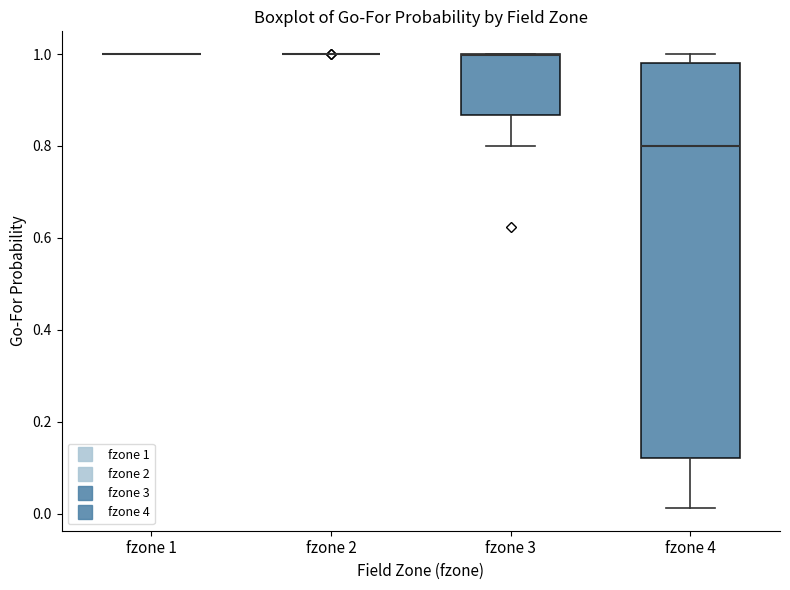

Reading left to right, read every box against the y-axis: the position of its median line, the range the box covers, and the ends of its whiskers. The values are not printed on the chart, so give them approximately, as read against the axis.

fzone 1: box collapsed to a line at 1.00, whiskers 1.00 to 1.00
fzone 2: box collapsed to a line at 1.00, whiskers 1.00 to 1.00
fzone 3: median 1.00 (drawn on the box's upper edge), box 0.86 to 1.00, whiskers 0.80 to 1.00
fzone 4: median 0.80, box 0.12 to 0.98, whiskers 0.02 to 1.00